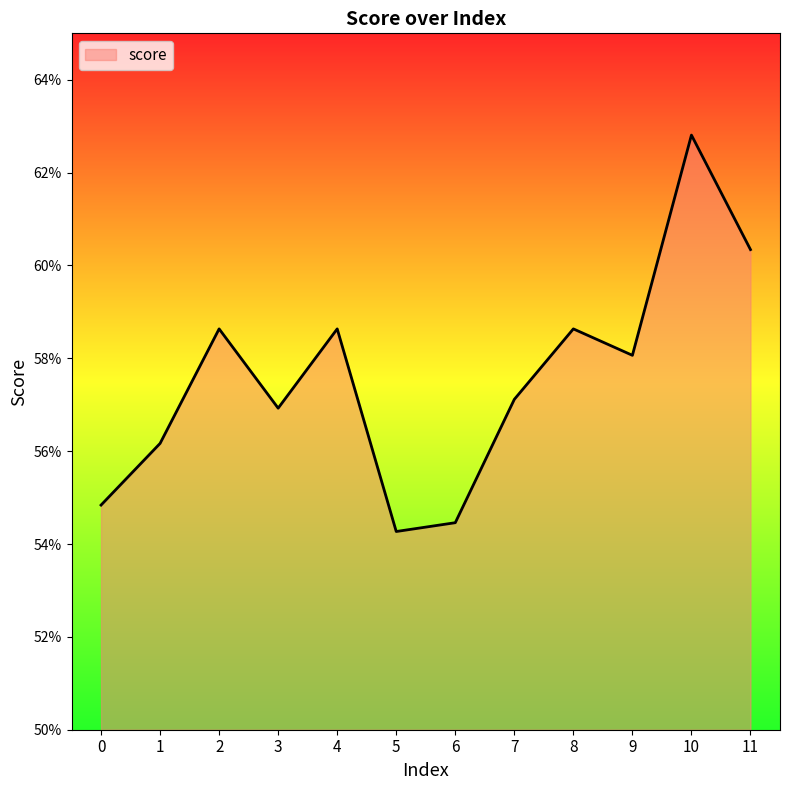

Does the chart have visible grid lines?

No